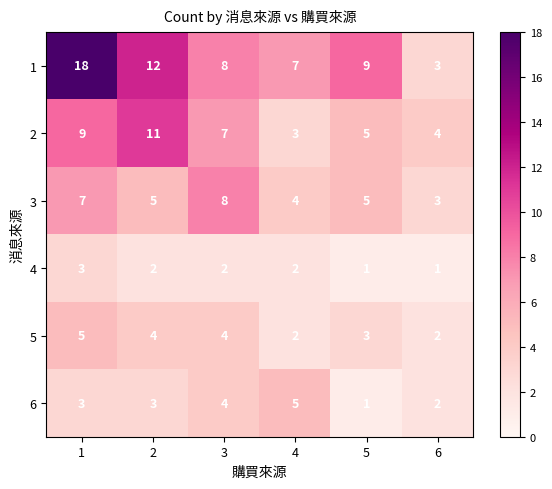

What is the minimum value shown in the chart?

1